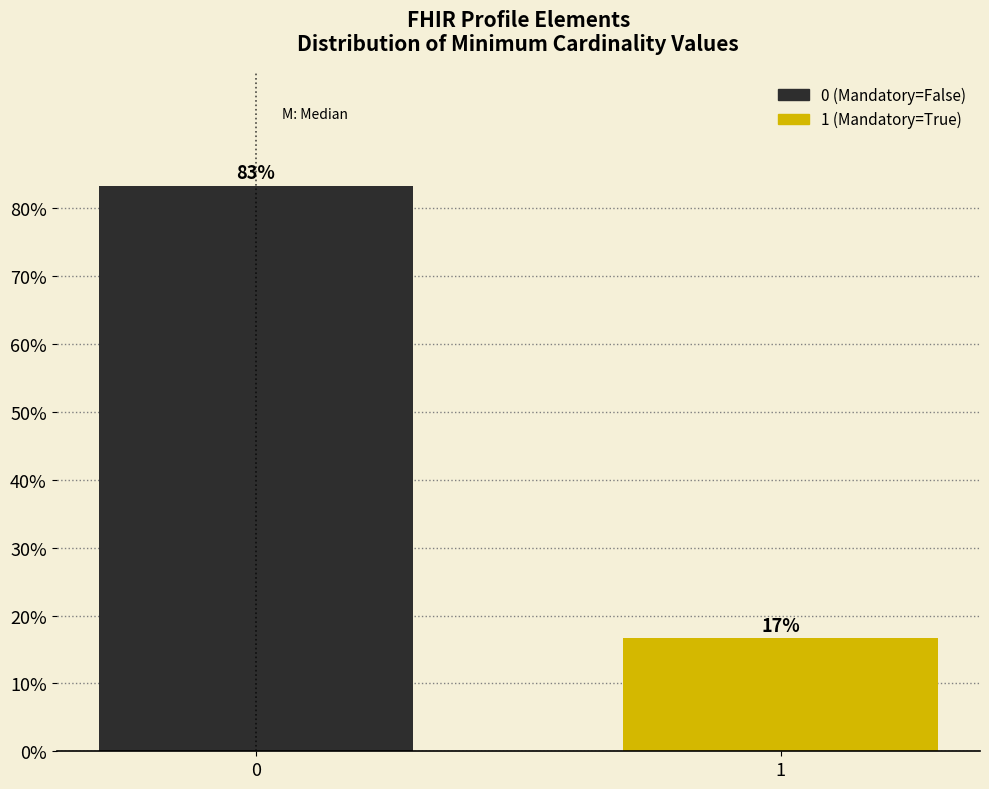

Does the chart contain any negative values?

No